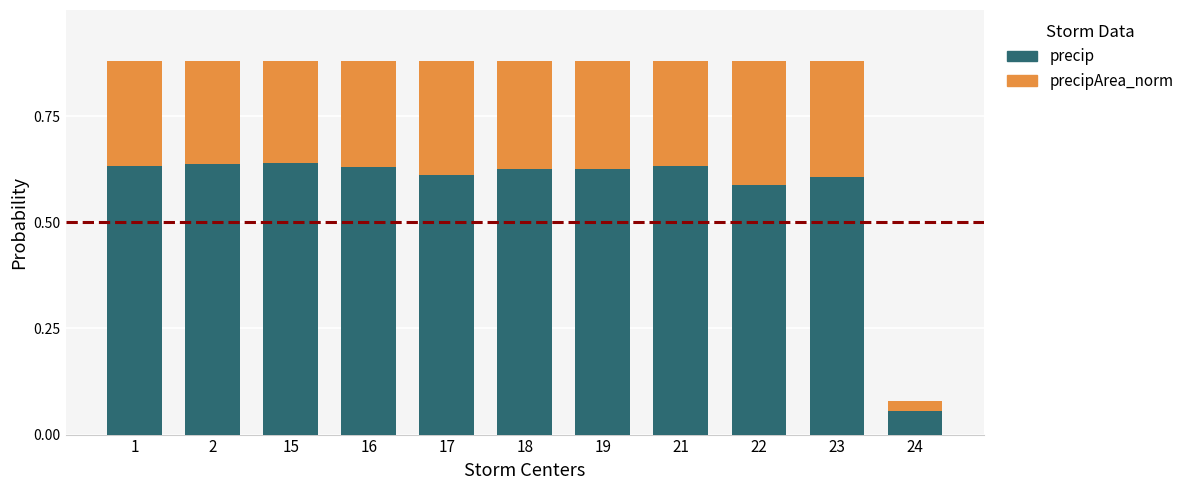

The value of precip at 19 is 0.6. True or false?

True